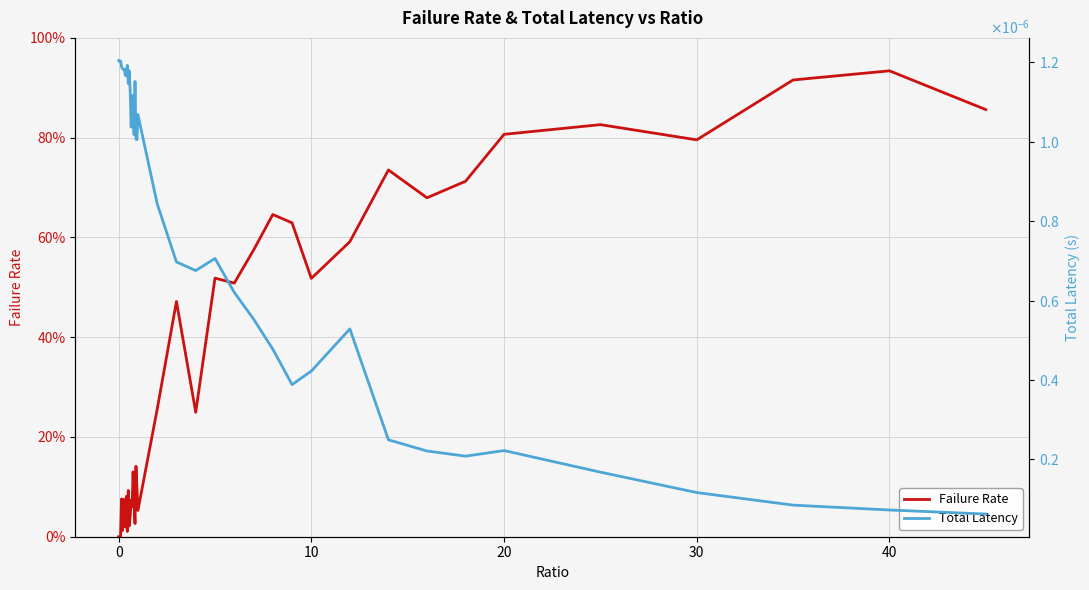

Does the chart have visible grid lines?

Yes